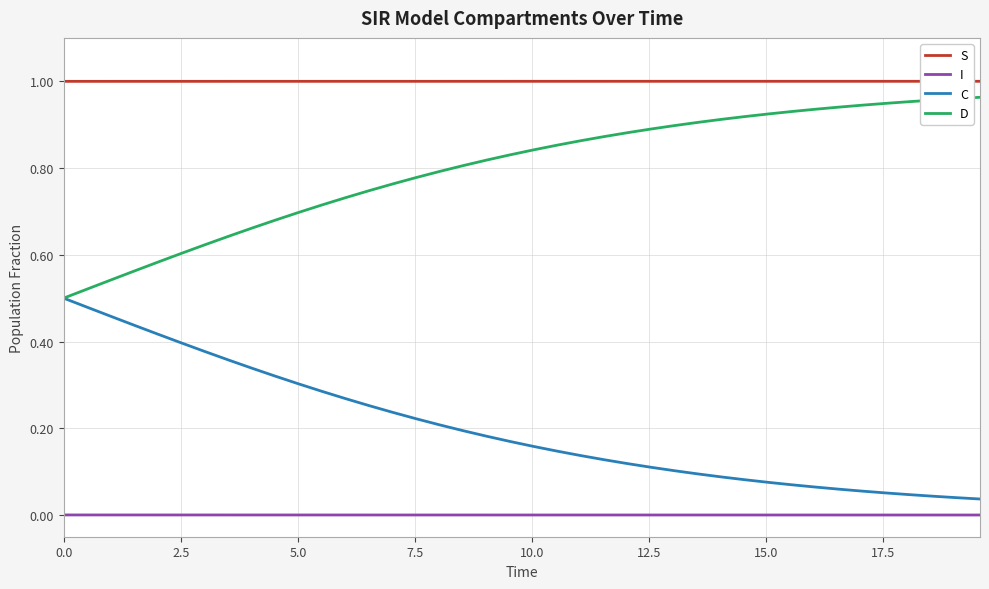

Which series has the largest total across all categories?

S